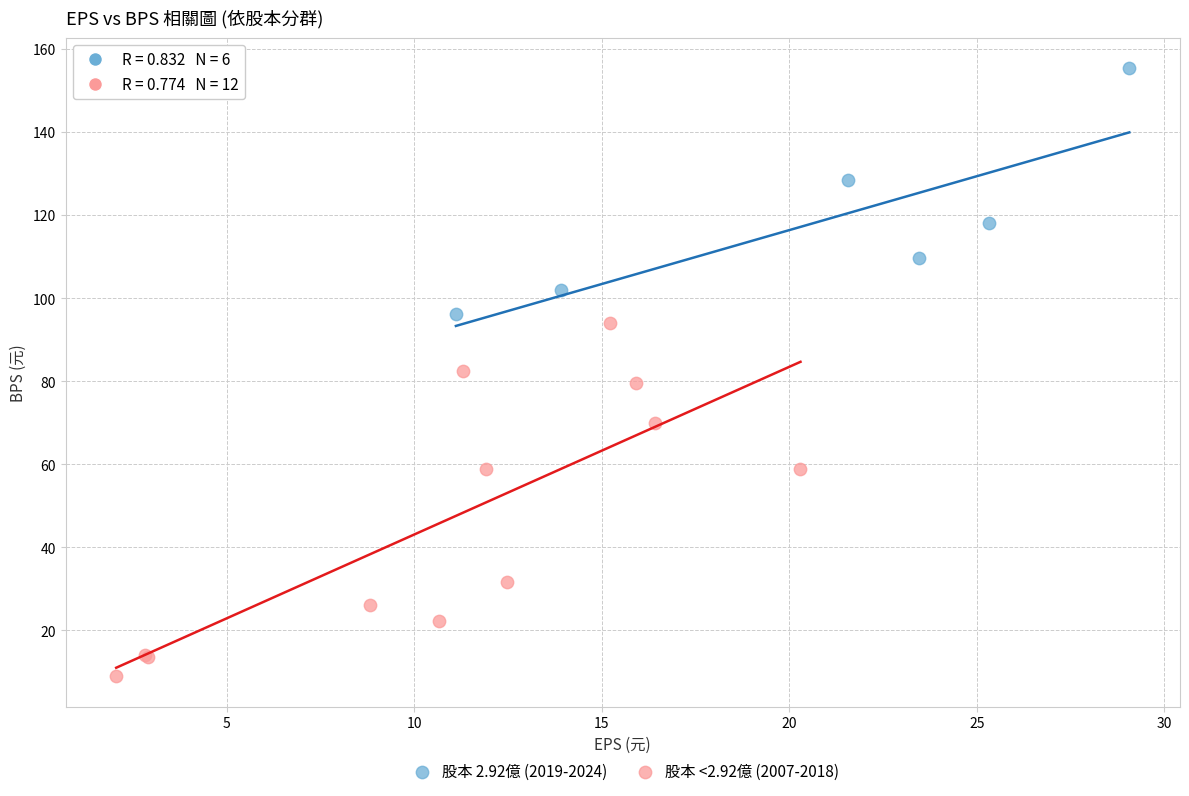

Which series reaches the maximum Y coordinate?

股本 2.92億 (2019-2024)